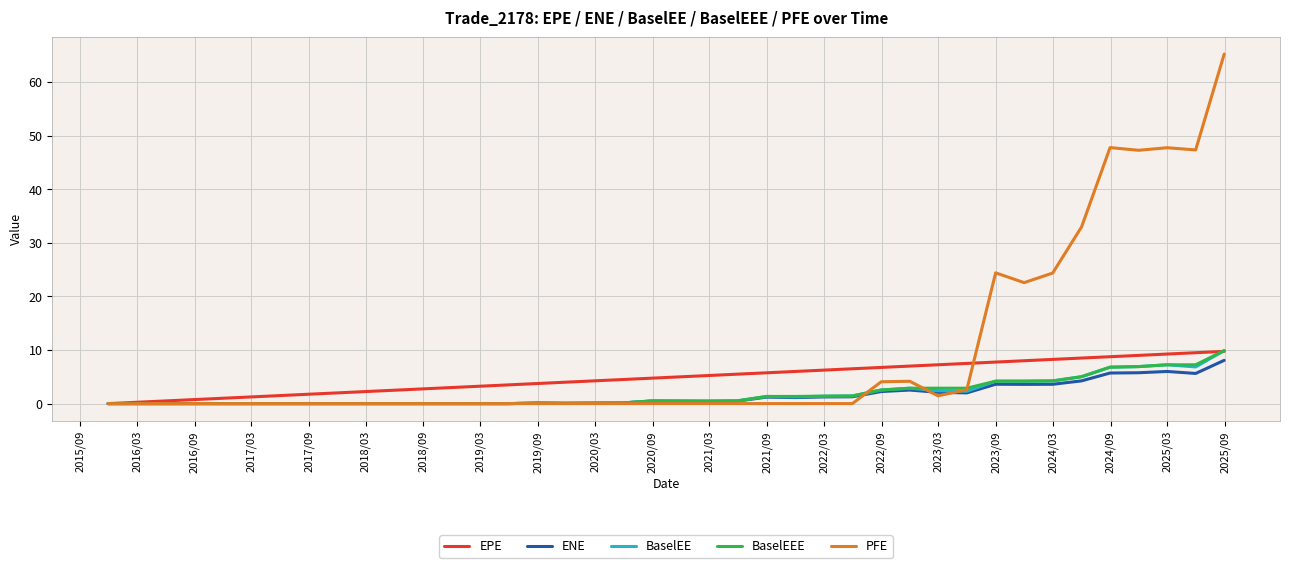

What is the highest value of the ENE series?

8.1